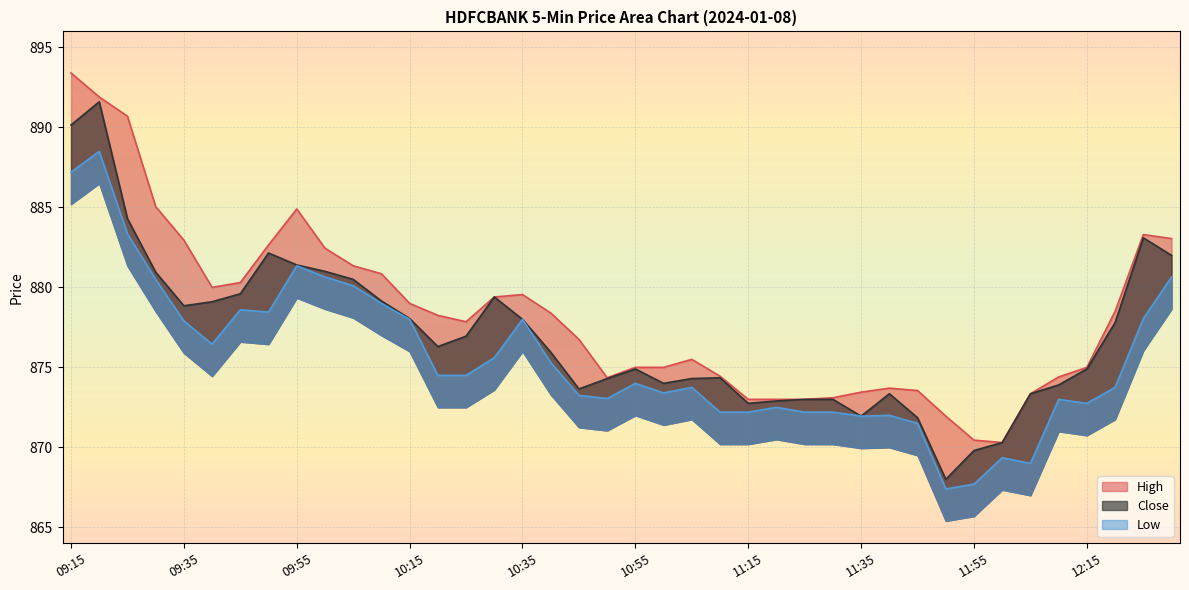

Rank the series by their maximum value, from highest to lowest.

High, Close, Low